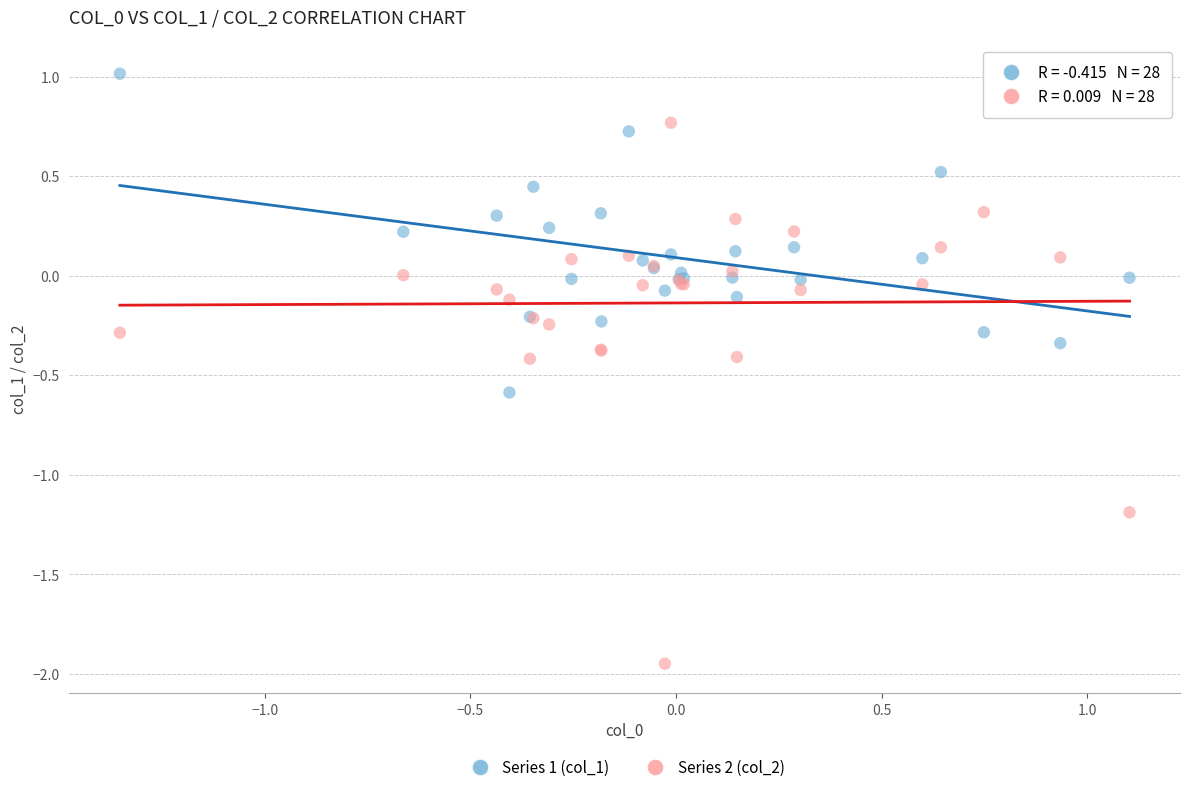

Which series contains the lowest Y value?

Series 2 (col_2)